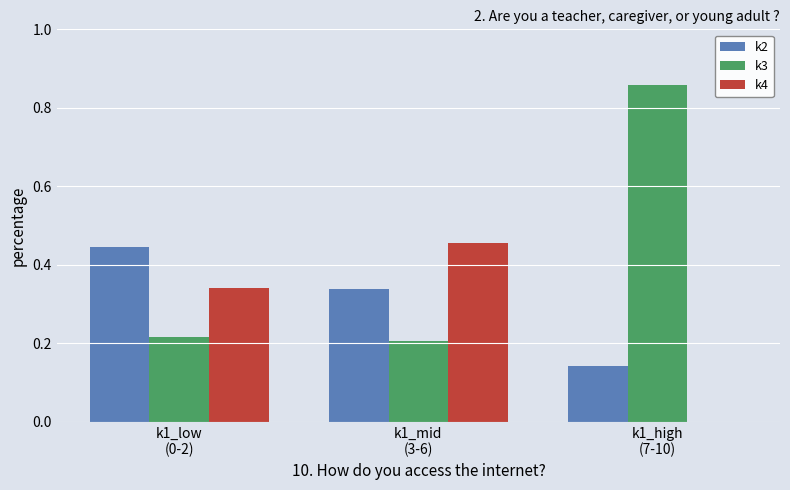

Which series has the largest total across all categories?

k3